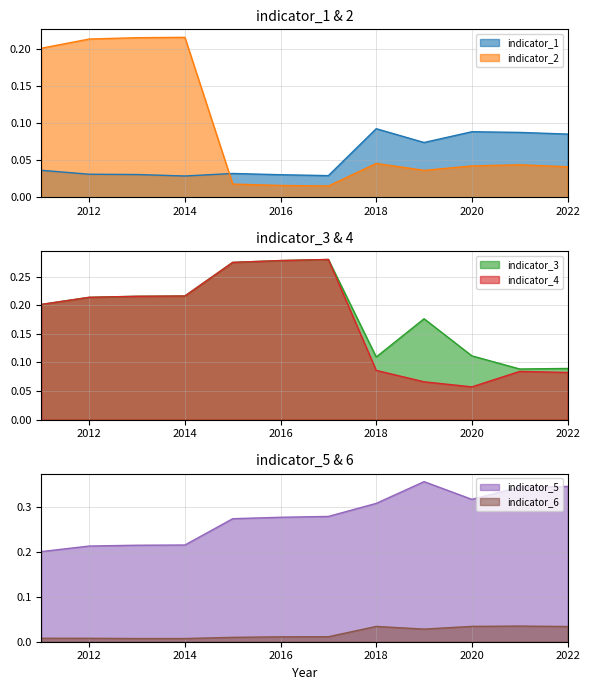

Which category has the lowest value in the indicator_4 series?

2020